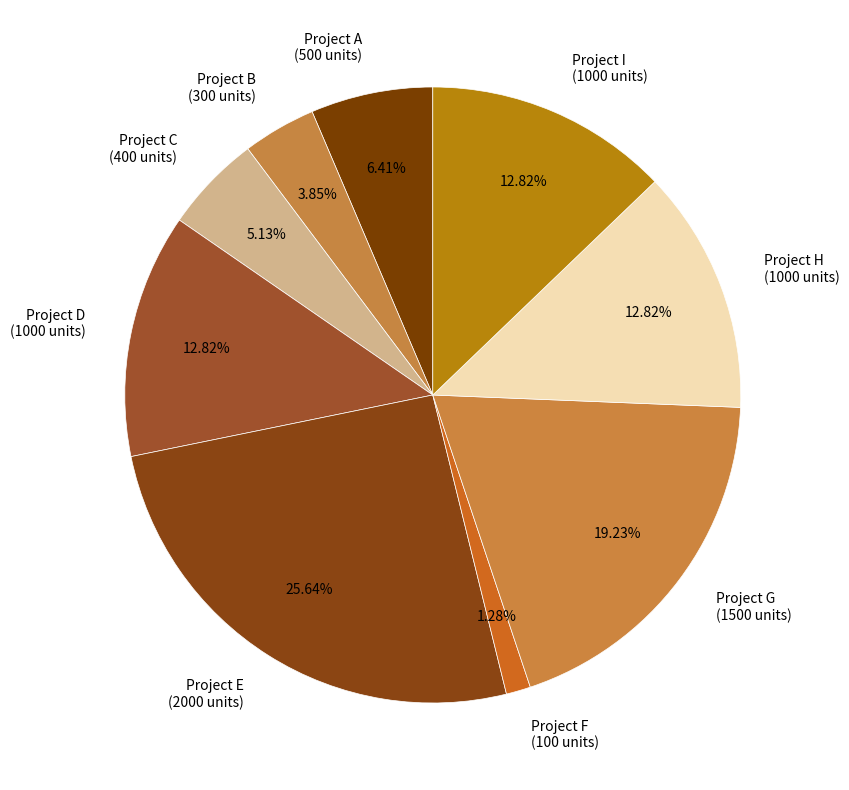

Does Project C represent more than half of the total?

No